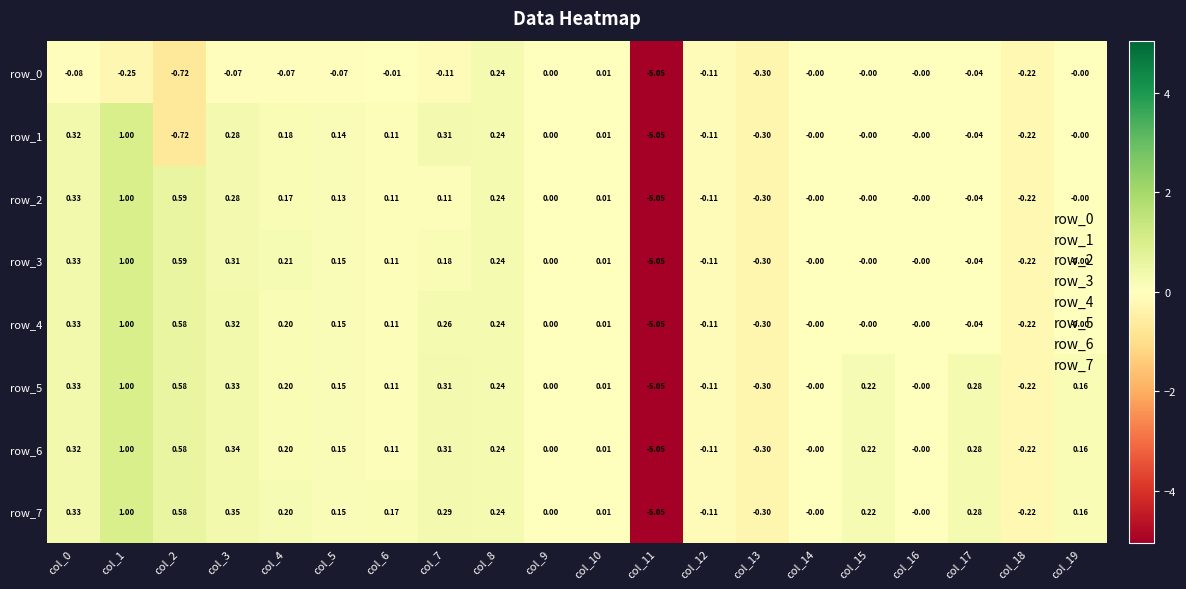

How many values in the row_0 series are below 0?

13